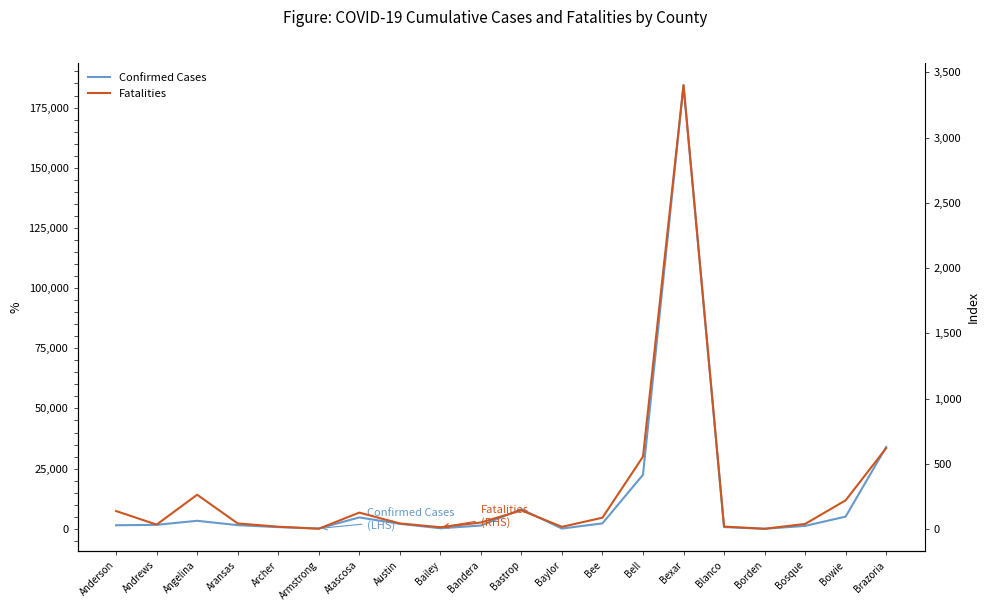

Reading left to right, extract all data points from this chart.

Confirmed Cases: Anderson=1489	Andrews=1657	Angelina=3345	Aransas=1524	Archer=702	Armstrong=147	Atascosa=4736	Austin=2078	Bailey=231	Bandera=1366	Bastrop=8162	Baylor=119	Bee=2269	Bell=22460	Bexar=184290	Blanco=728	Borden=21	Bosque=1219	Bowie=5067	Brazoria=33991
Fatalities: Anderson=138	Andrews=34	Angelina=263	Aransas=43	Archer=18	Armstrong=2	Atascosa=126	Austin=43	Bailey=14	Bandera=50	Bastrop=143	Baylor=17	Bee=87	Bell=555	Bexar=3402	Blanco=19	Borden=2	Bosque=39	Bowie=220	Brazoria=620